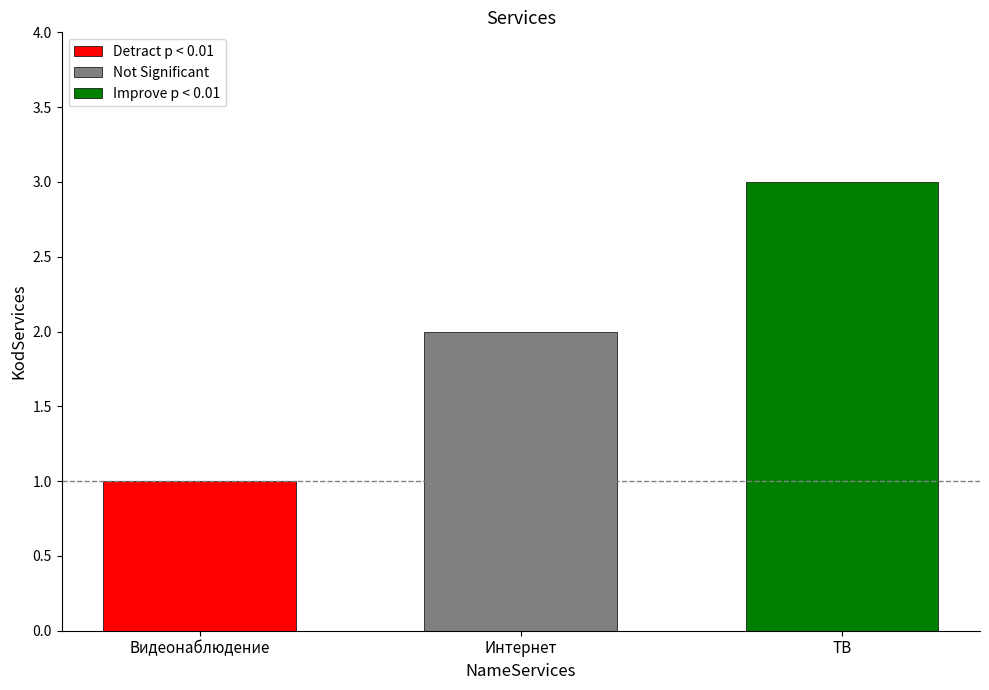

The value of Not Significant at Интернет is 2. True or false?

True